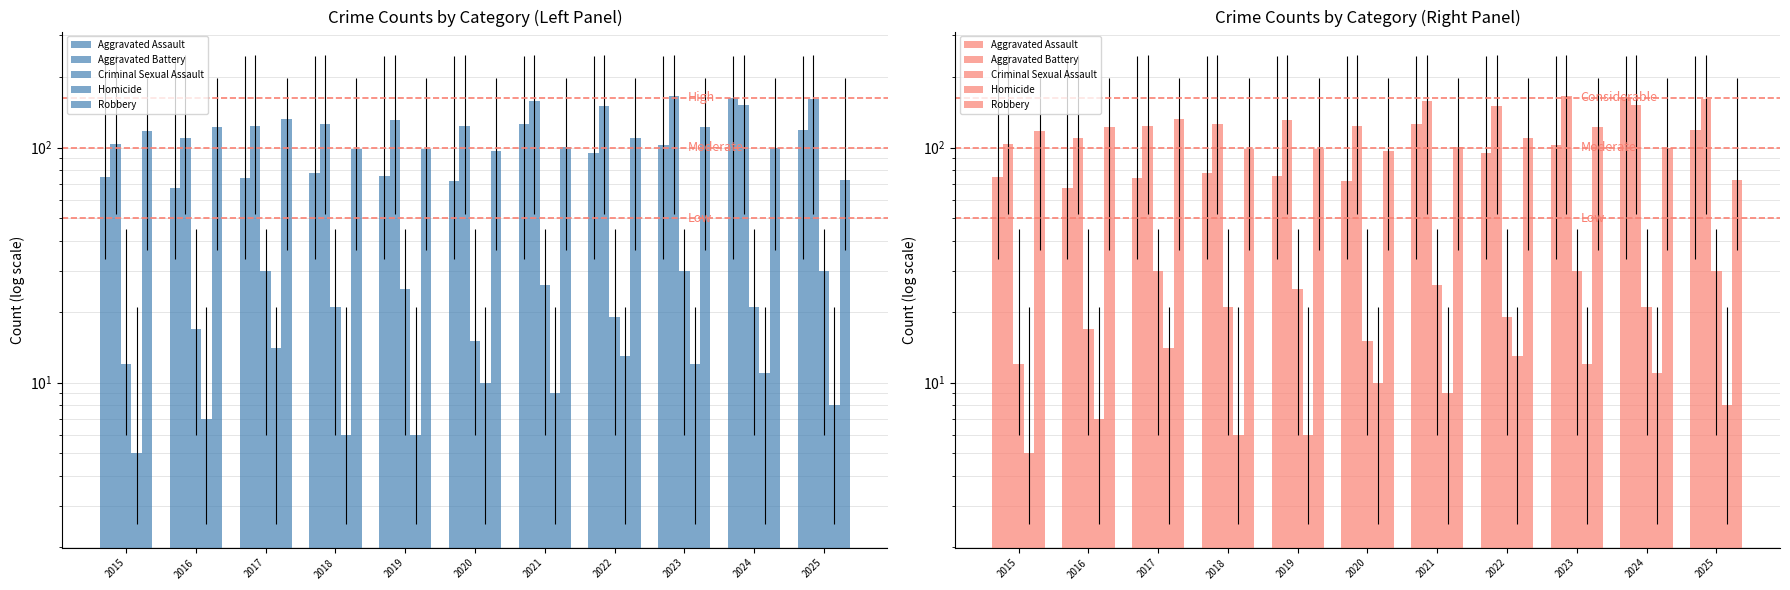

At which category does the chart reach its minimum across all series?

2015